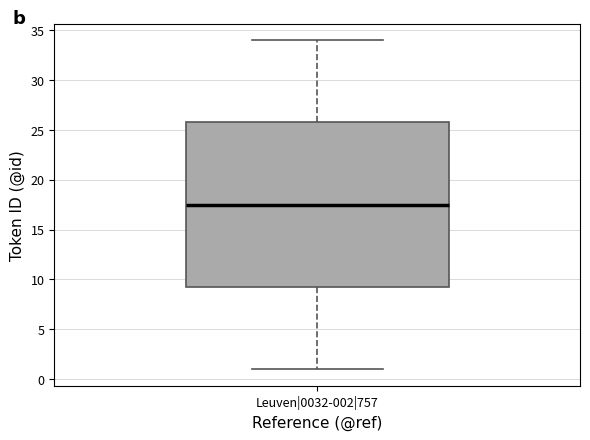

Read this box plot against the y-axis: the position of the median line, the range covered by the box, and the ends of both whiskers. The values are not printed on the chart, so give them approximately, as read against the axis.

median 17.5, box 9.5 to 26.0, whiskers 1.0 to 34.0